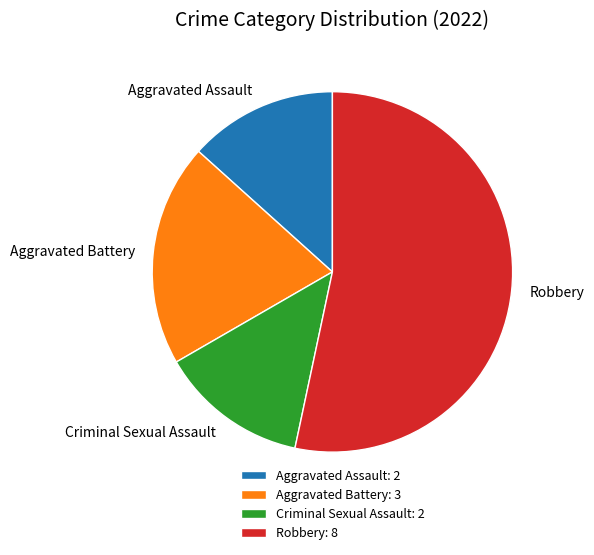

Combined, do Aggravated Battery: 3 and Robbery: 8 account for over 50%?

Yes